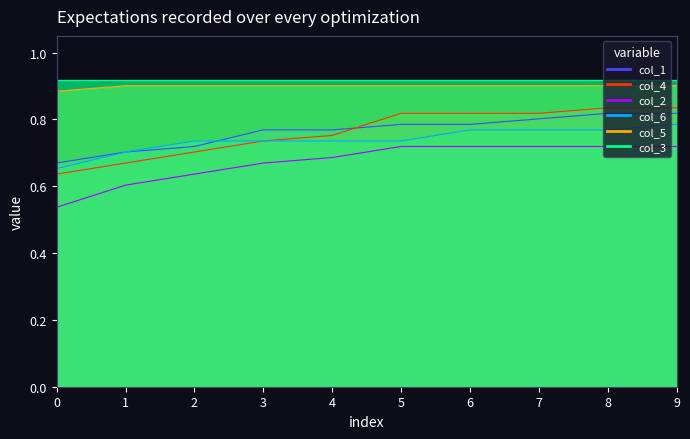

Between 7 and 4, which is larger?

7